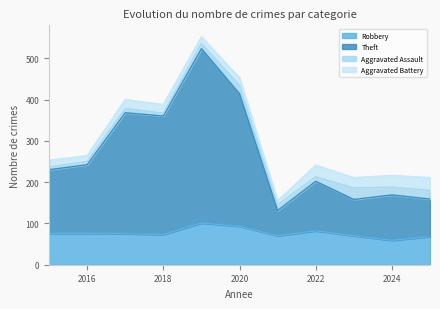

What is the total value across all series at 2024?

216